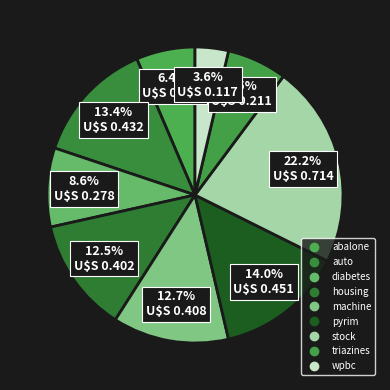

Count the number of slices in the pie.

9